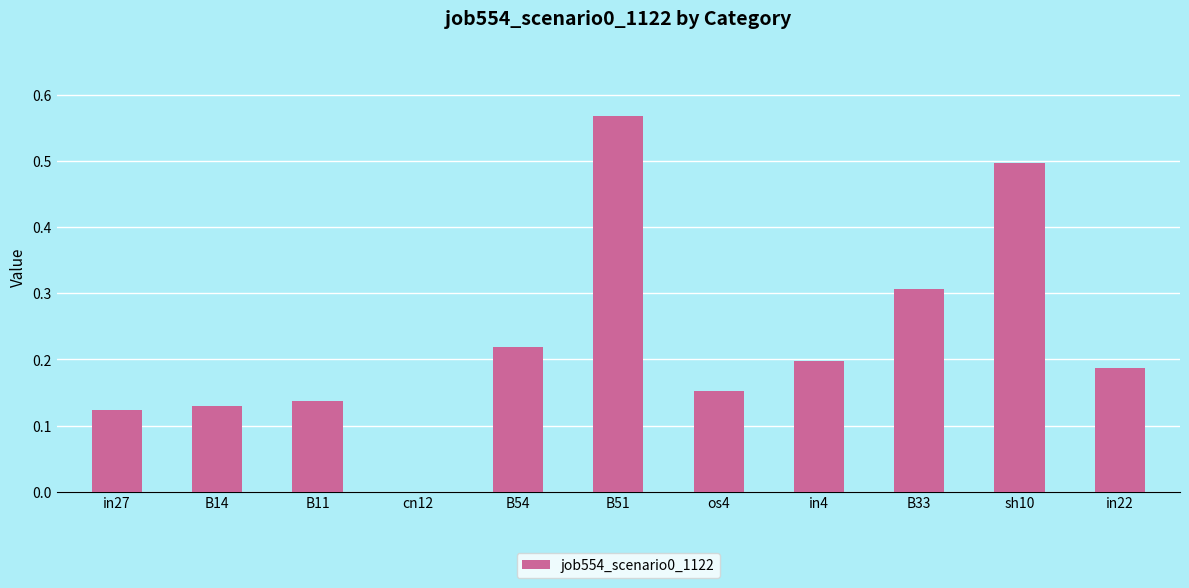

What is the change in value from B11 to in4?

+0.1